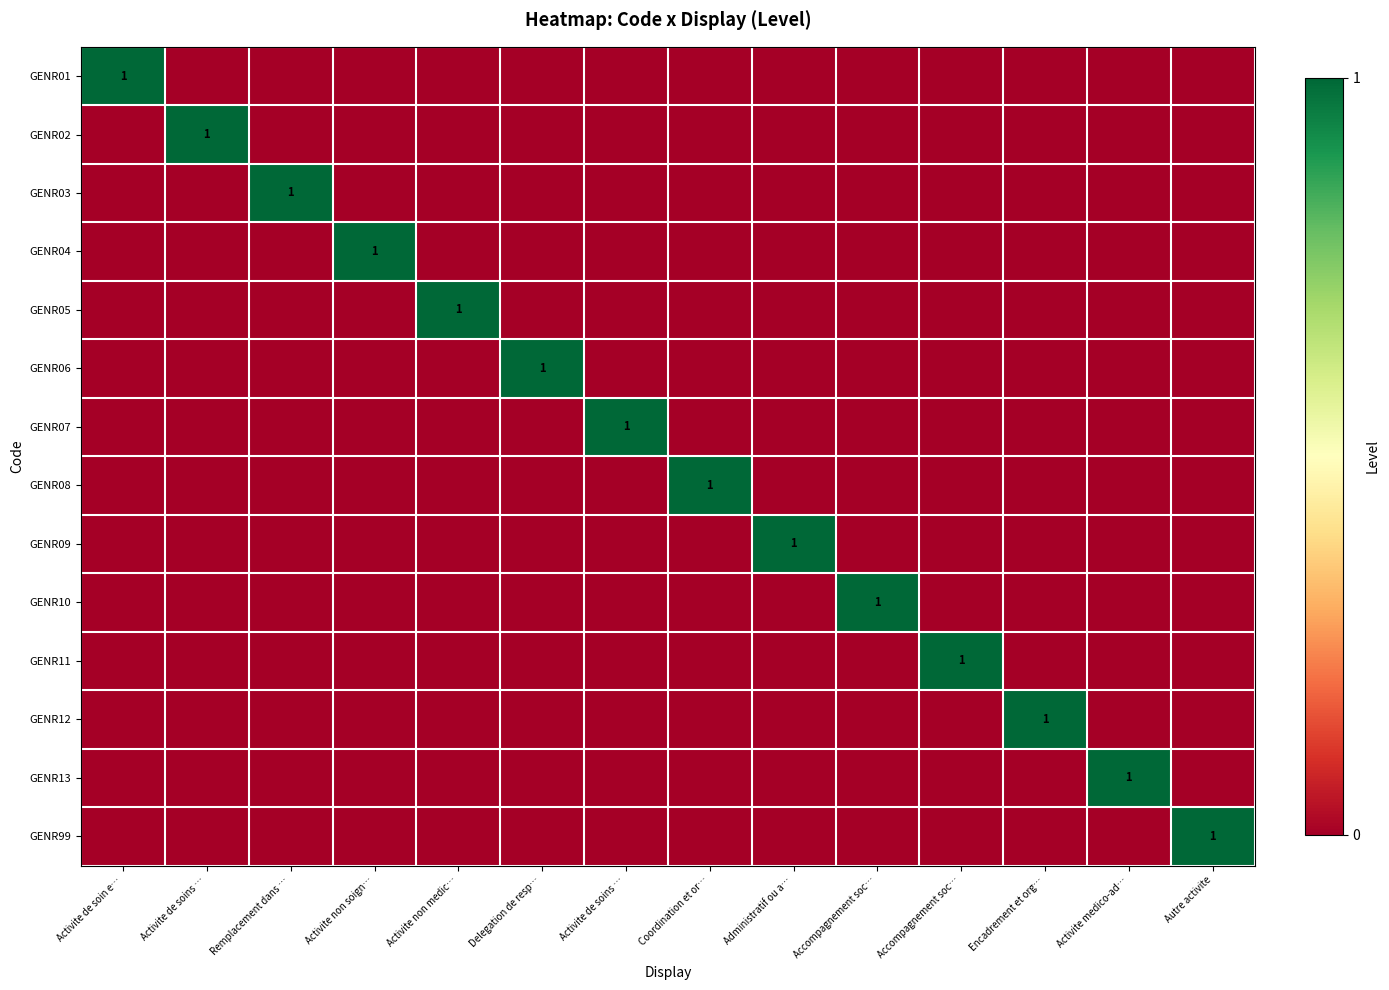

At how many categories does at least one series exceed 0?

14